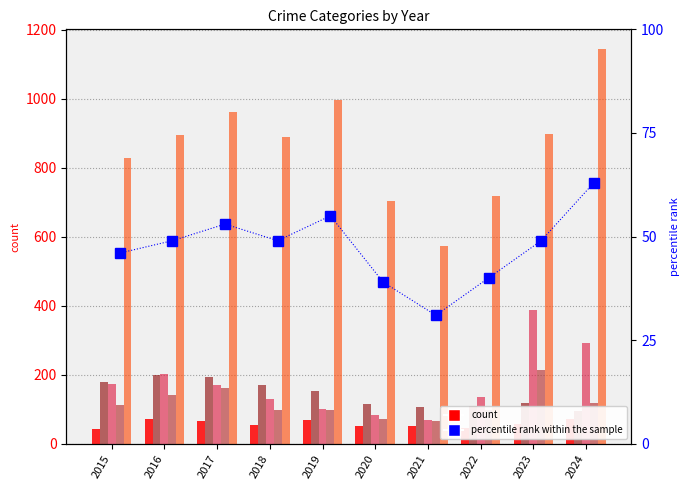

What is the greatest value displayed?

1144